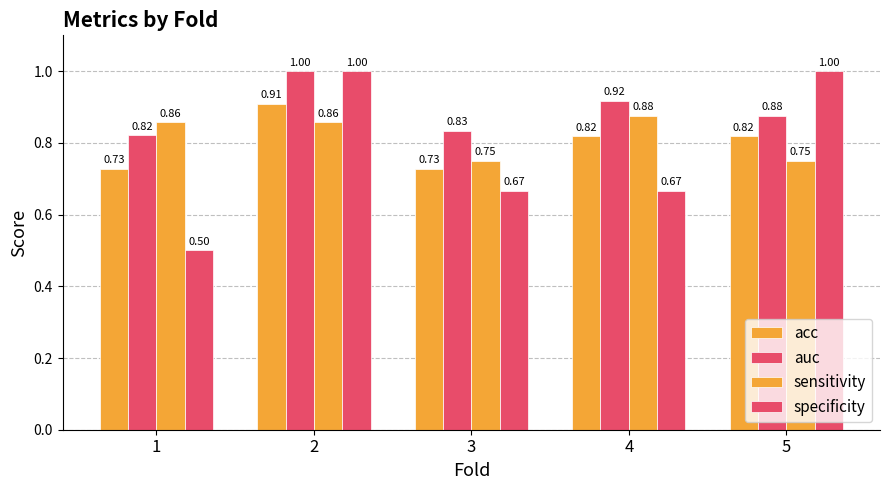

What is the value of the sensitivity bar at the 5th from the left?

0.8